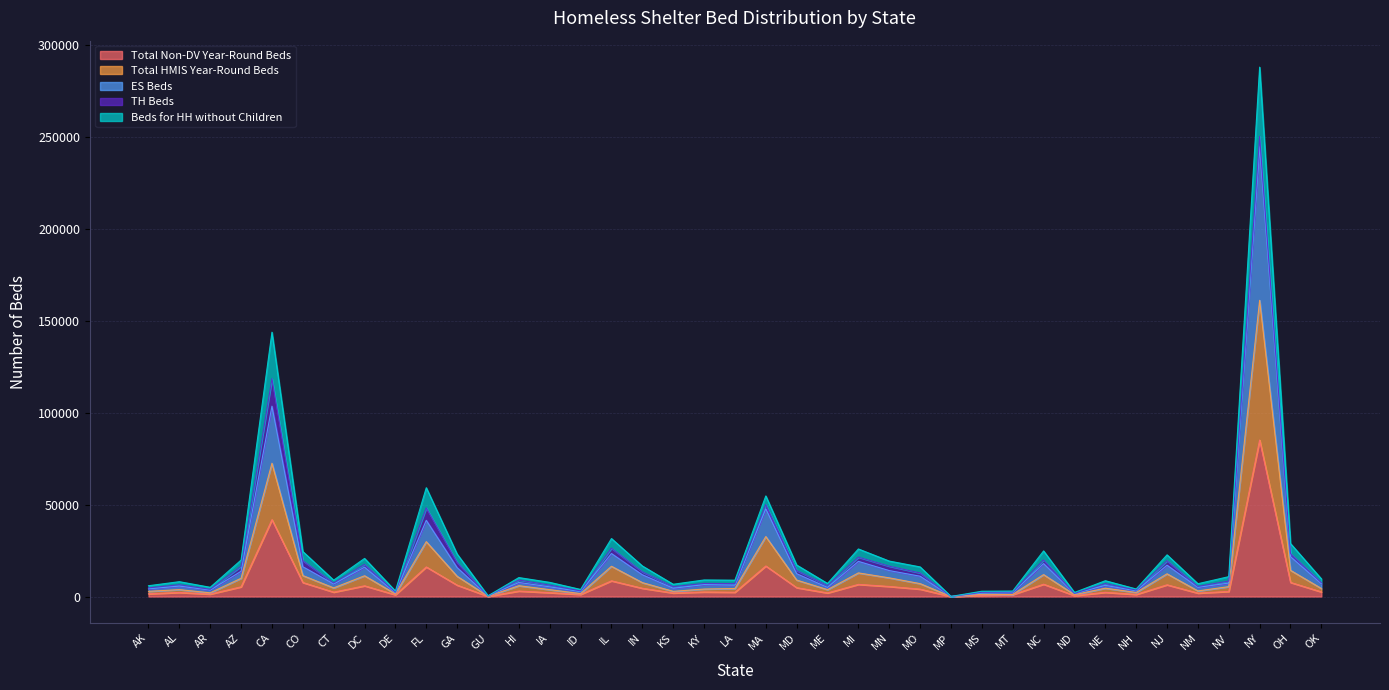

In Beds for HH without Children, how many points are lower than both neighbors (excluding endpoints)?

12